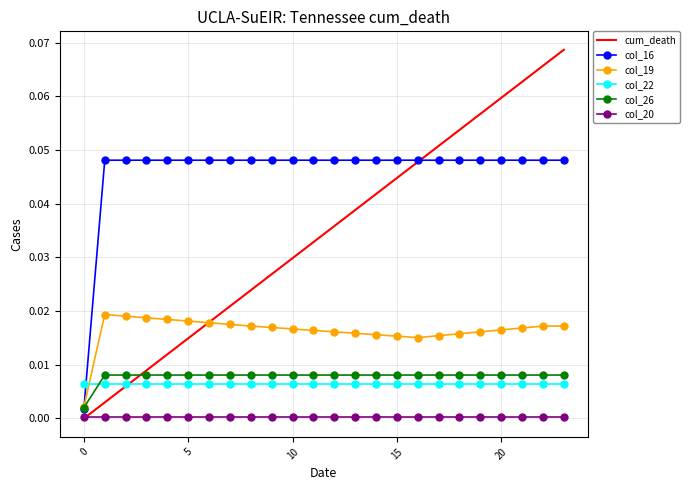

Which series has the largest total across all categories?

col_16